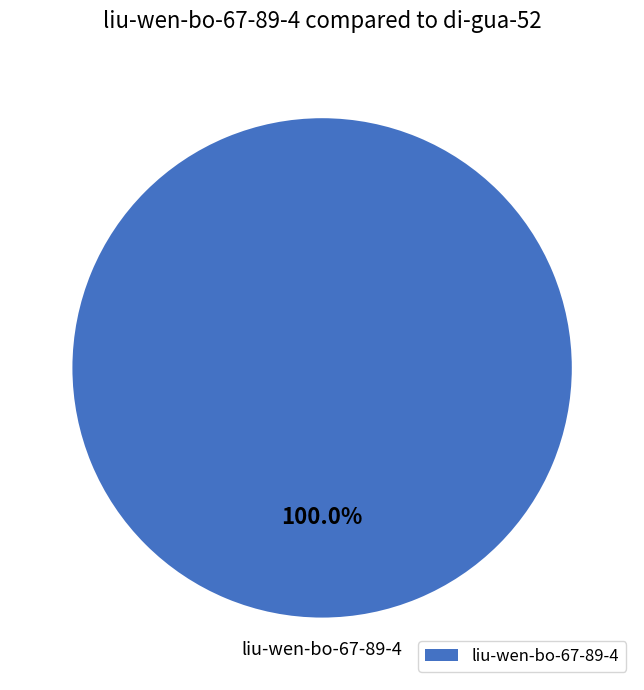

How many segments does this pie chart have?

1